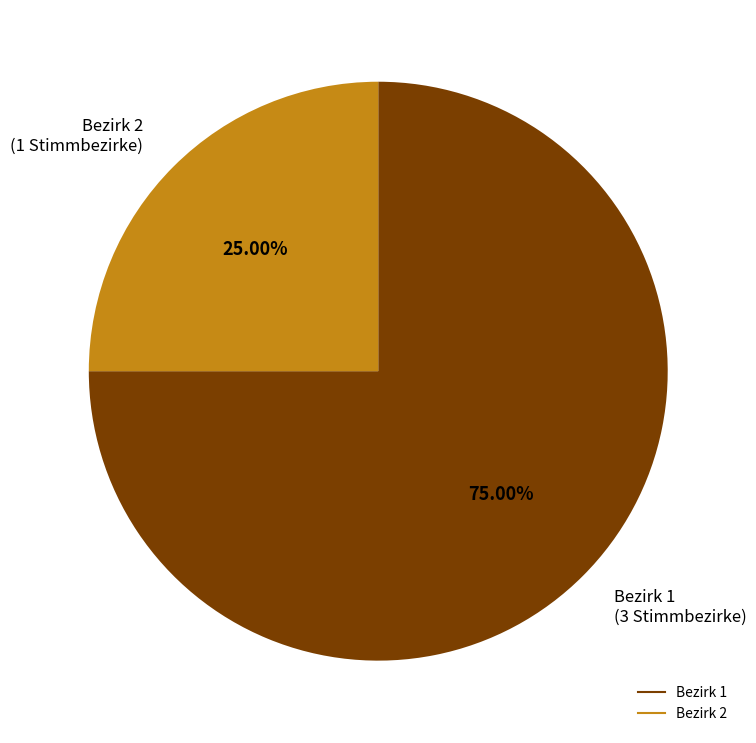

Is there any slice that represents more than half of the pie?

Yes